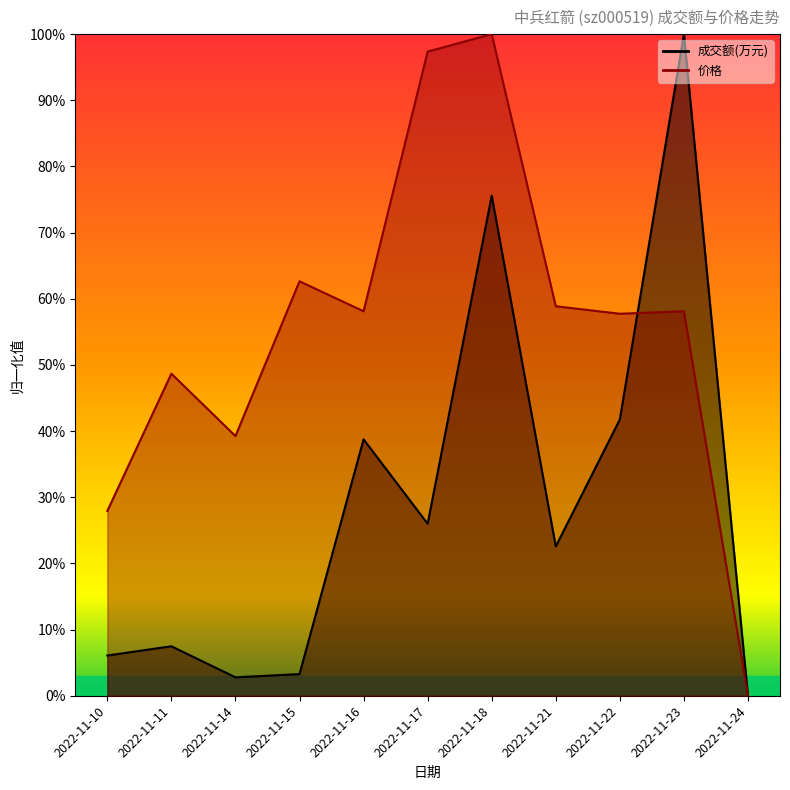

What is the value of the 成交额(万元) point at the 8th from the left?

0.2